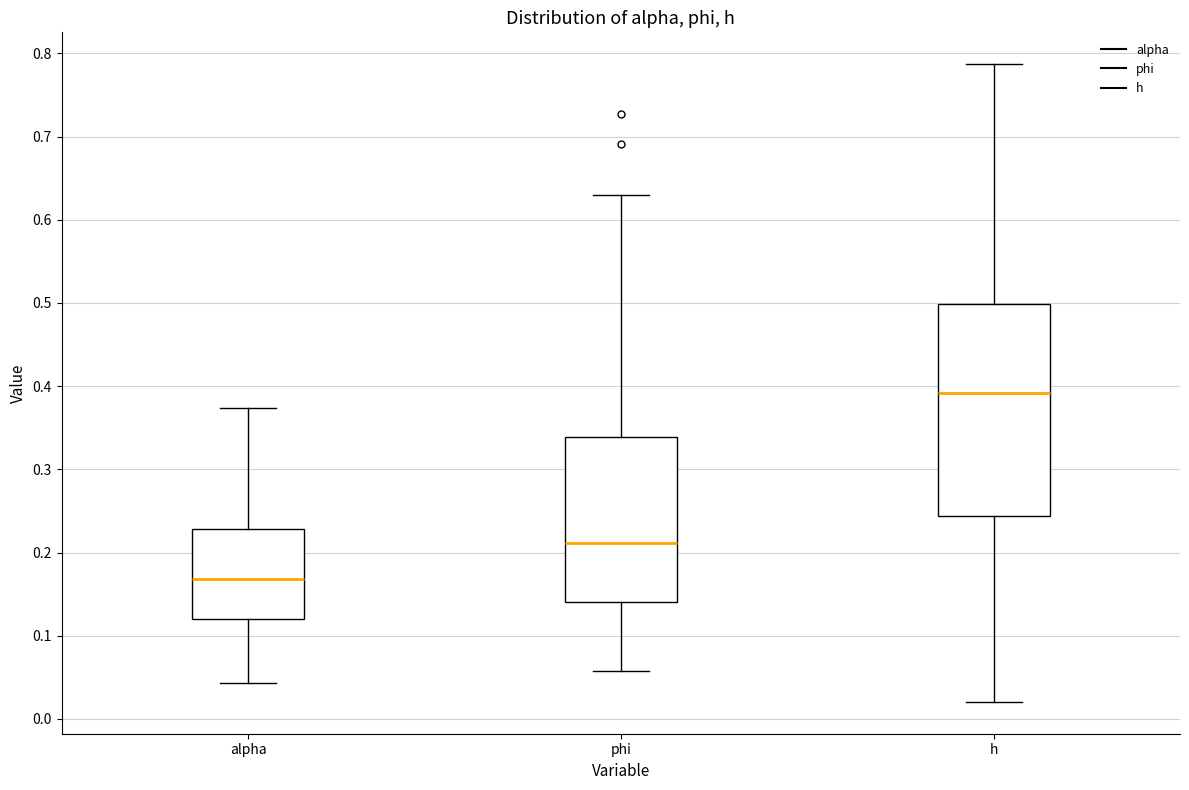

Where is the upper edge of the box for alpha on the y-axis? The values are not printed on the chart, so give them approximately, as read against the axis.

0.23